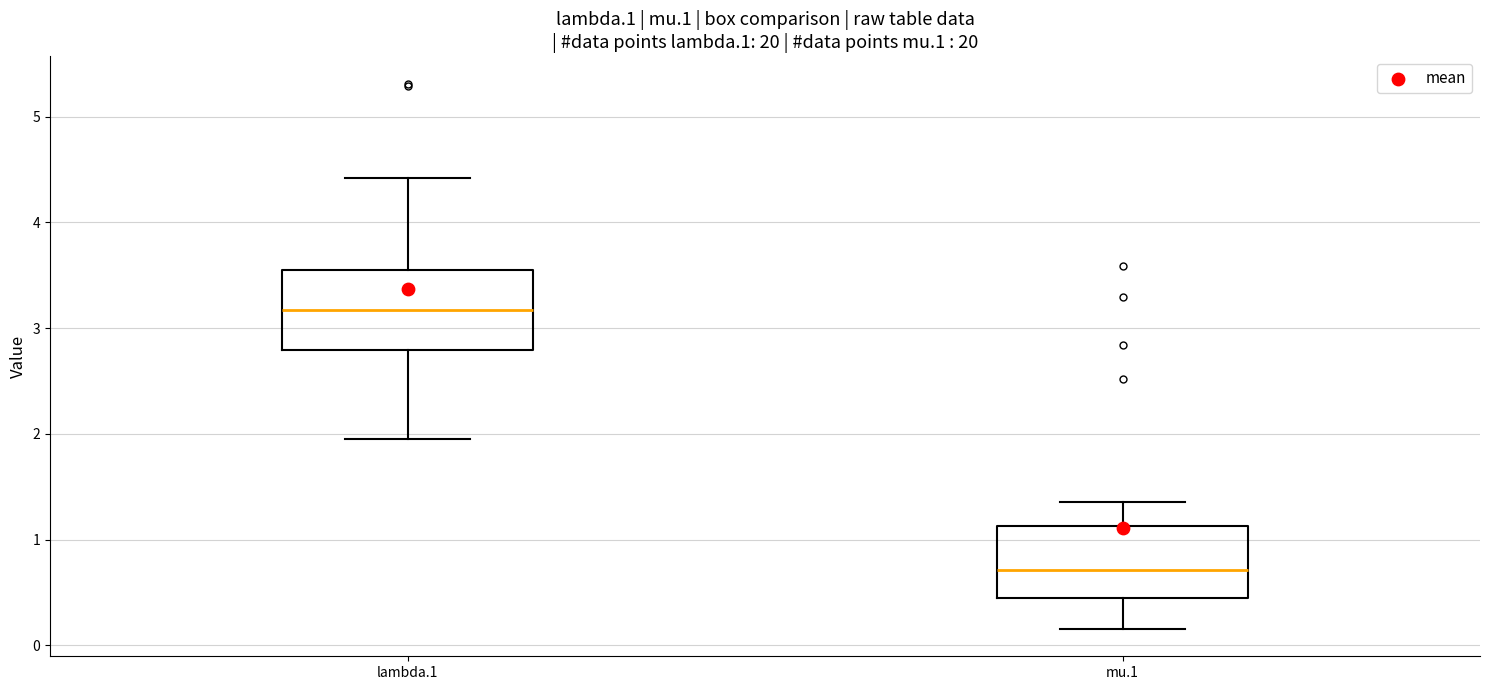

Reading left to right, read every box against the y-axis: the position of its median line, the range the box covers, and the ends of its whiskers. The values are not printed on the chart, so give them approximately, as read against the axis.

lambda.1: median 3.2, box 2.8 to 3.6, whiskers 1.9 to 4.4
mu.1: median 0.7, box 0.4 to 1.1, whiskers 0.2 to 1.4